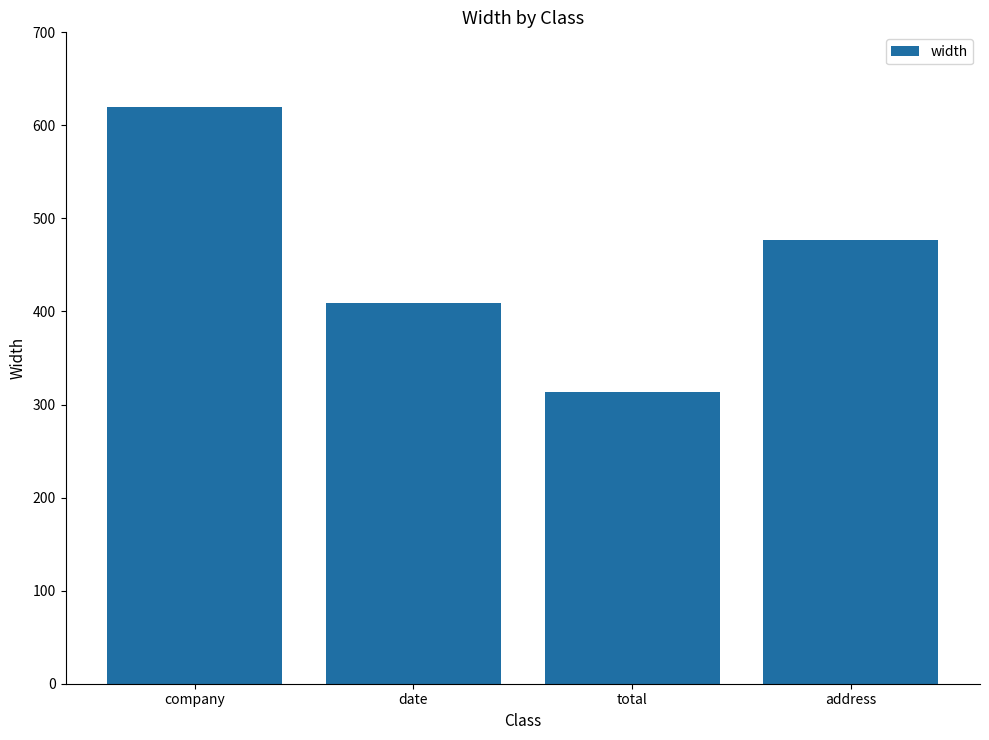

Rank the categories by value from highest to lowest.

company, address, date, total